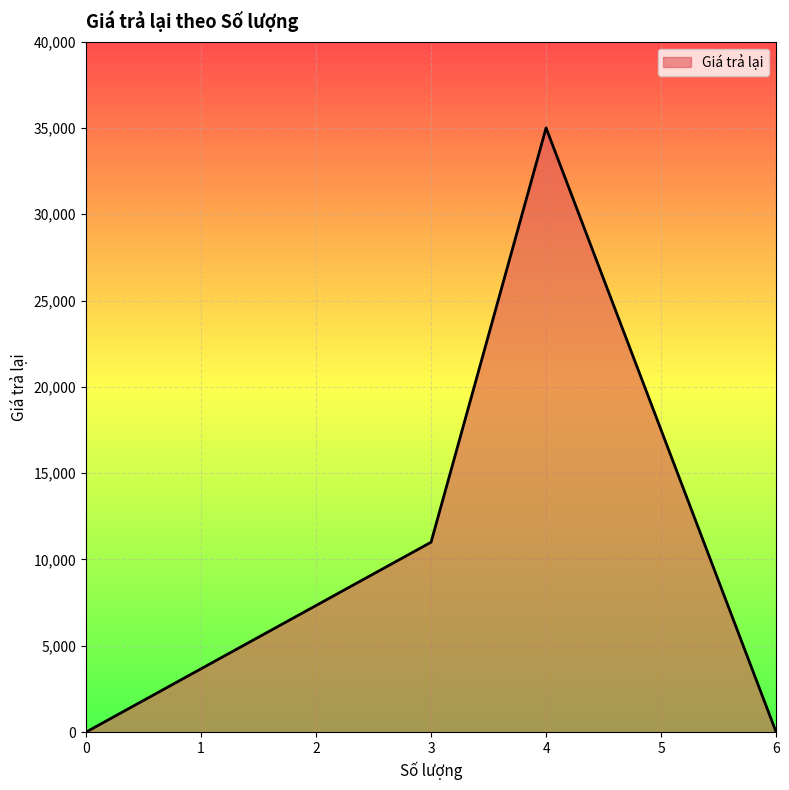

At which category does the chart reach its peak across all series?

4